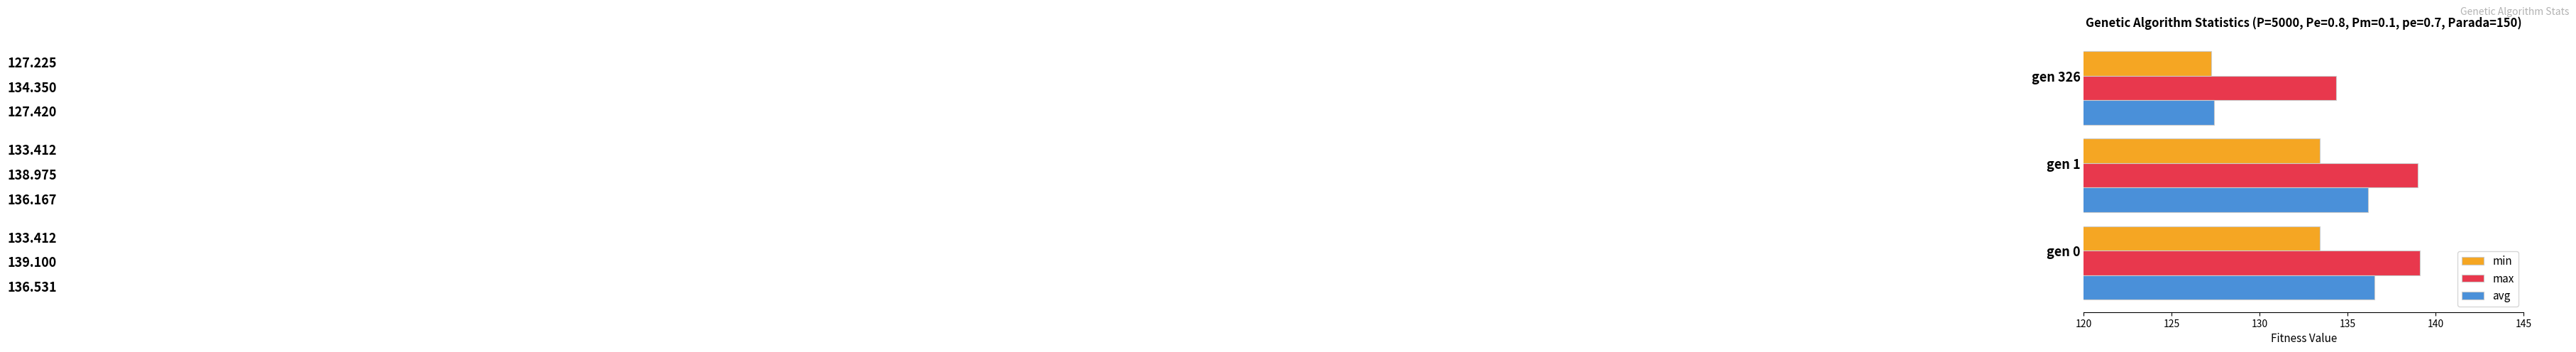

Which series has the widest spread of values?

avg